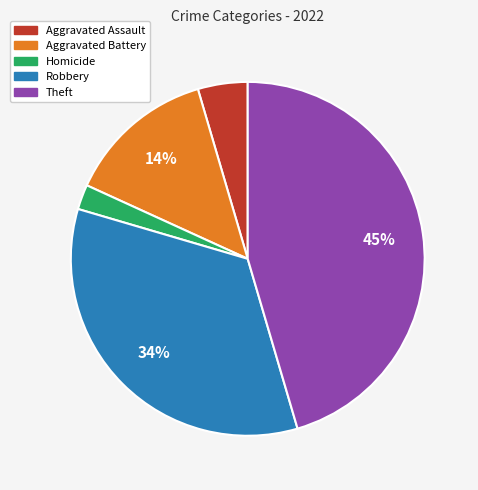

To the nearest percent, what is the average slice percentage?

20%